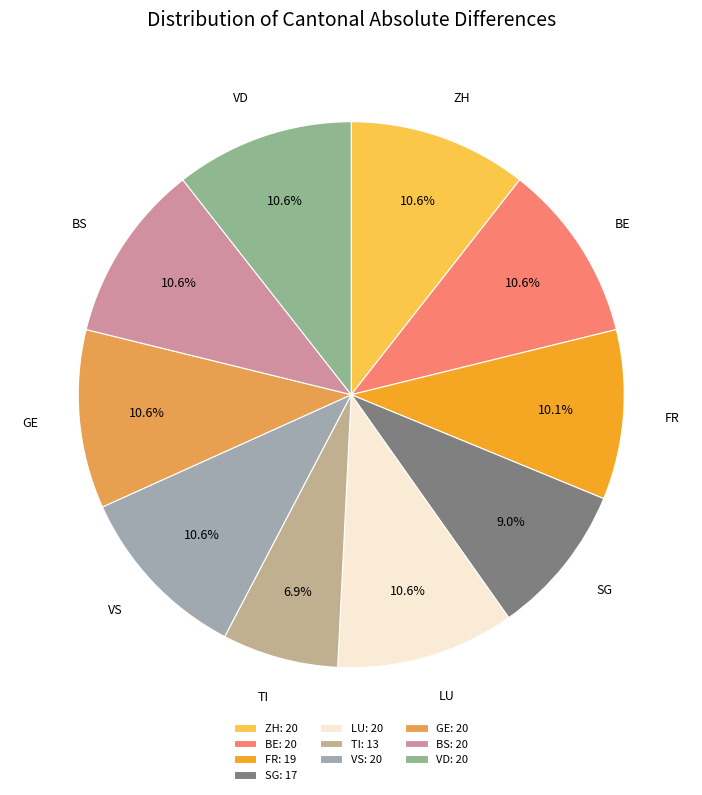

Is there any slice that represents more than half of the pie?

No